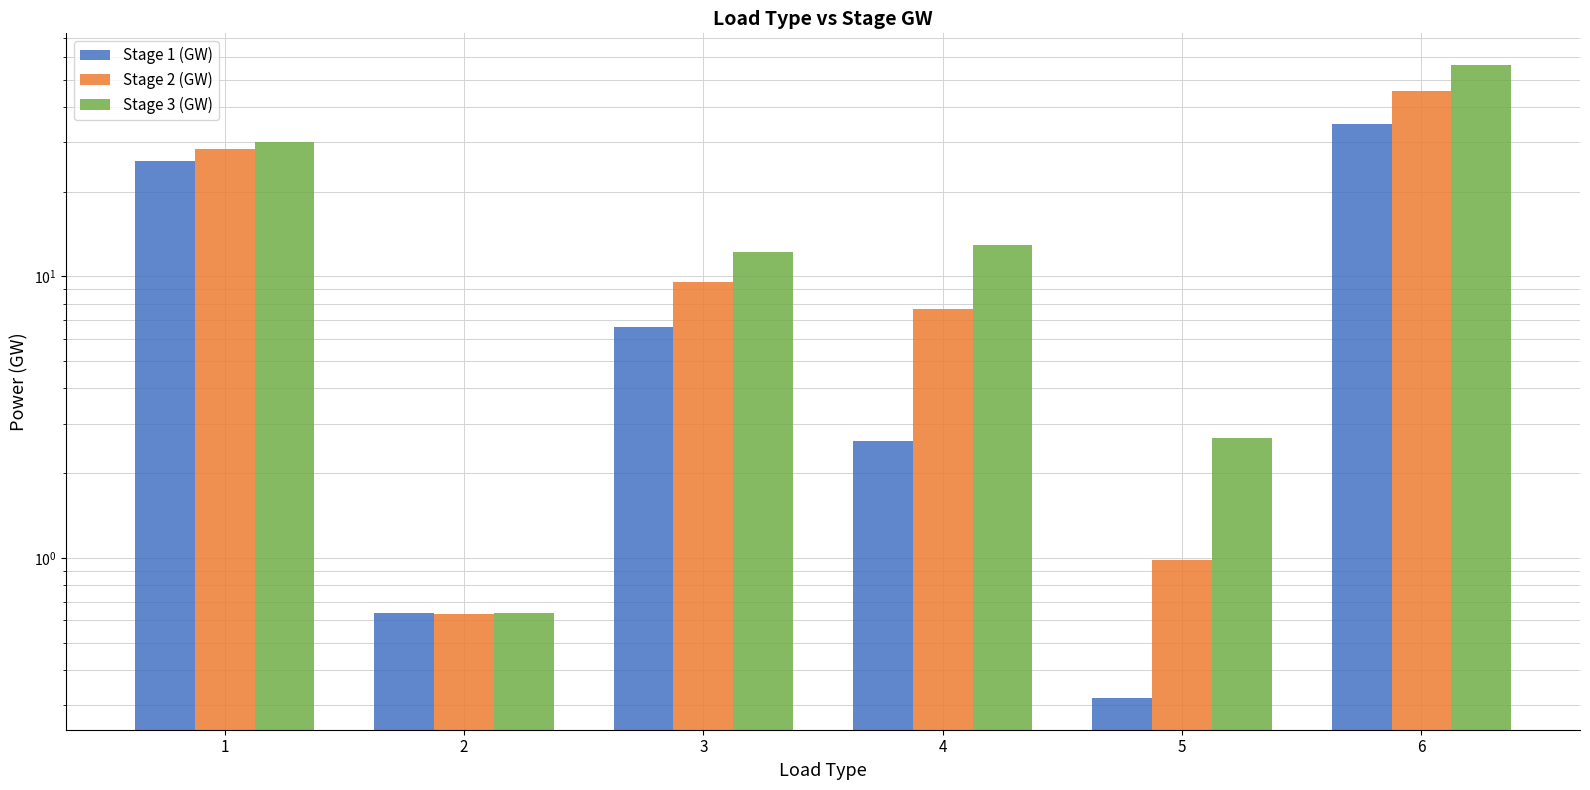

Between 4 and 3, which is larger?

3